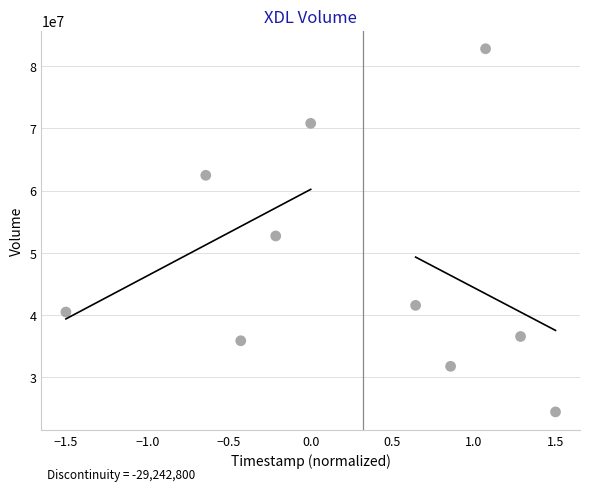

What is the average Y value?

47957890